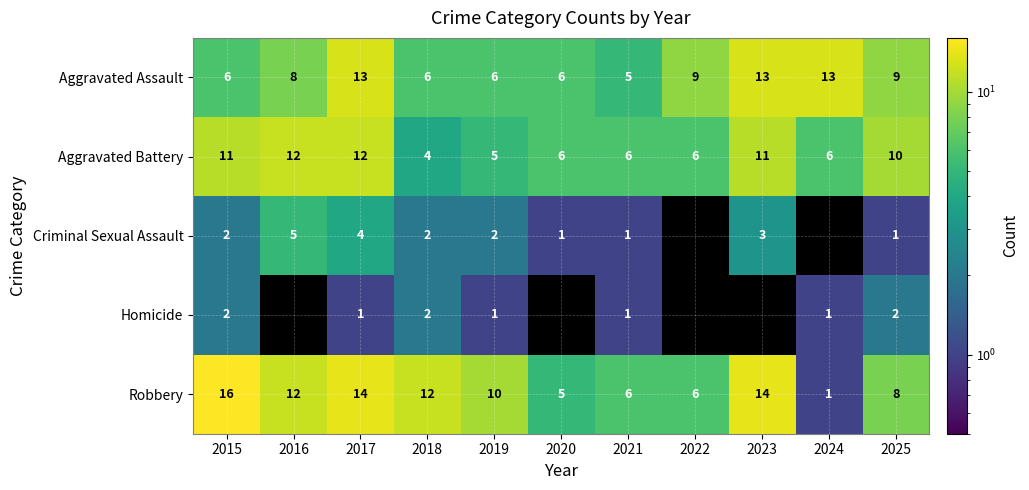

What is the total value across all series at 2015?

37